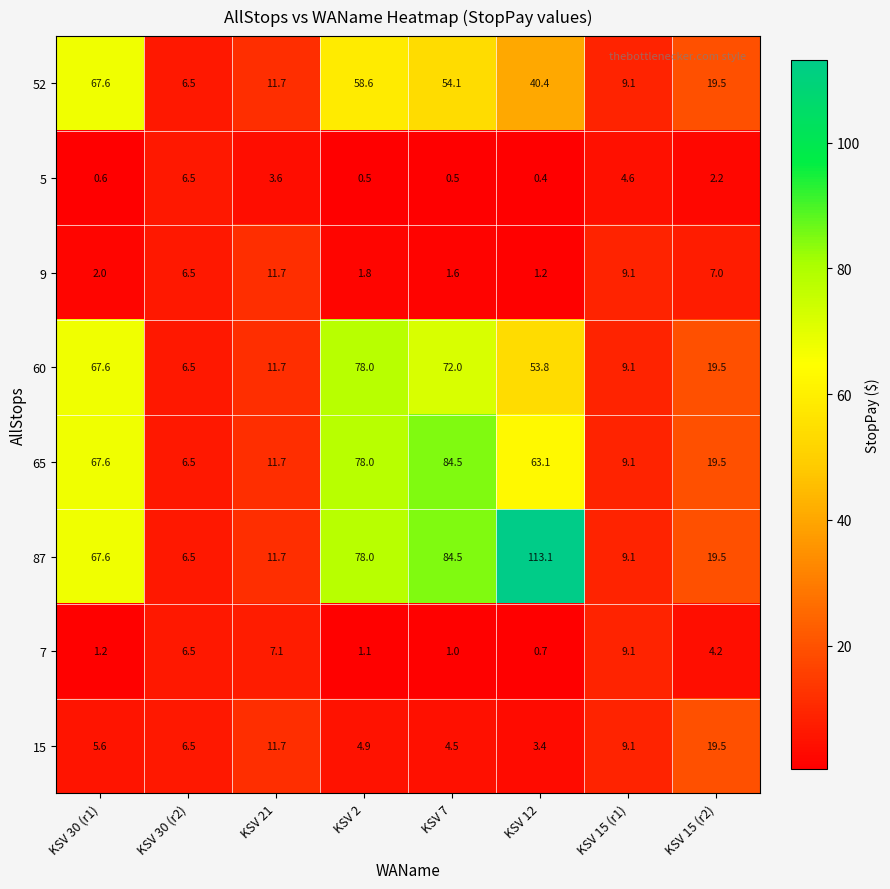

What is the maximum value shown in the chart?

113.1